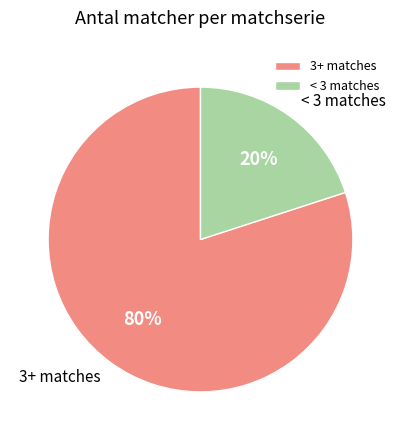

To the nearest percent, what is the difference between the largest and smallest slice percentages?

60%